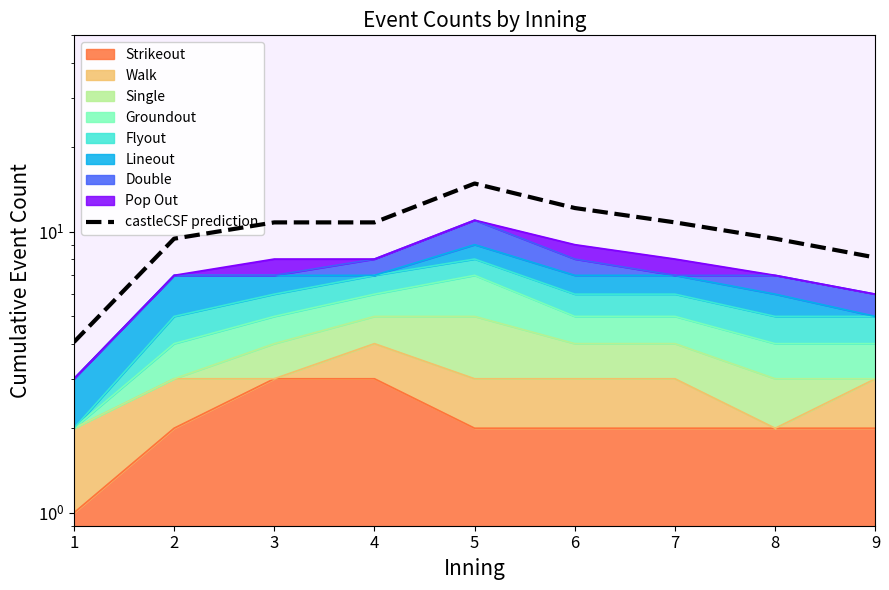

How many data points are above 10?

5